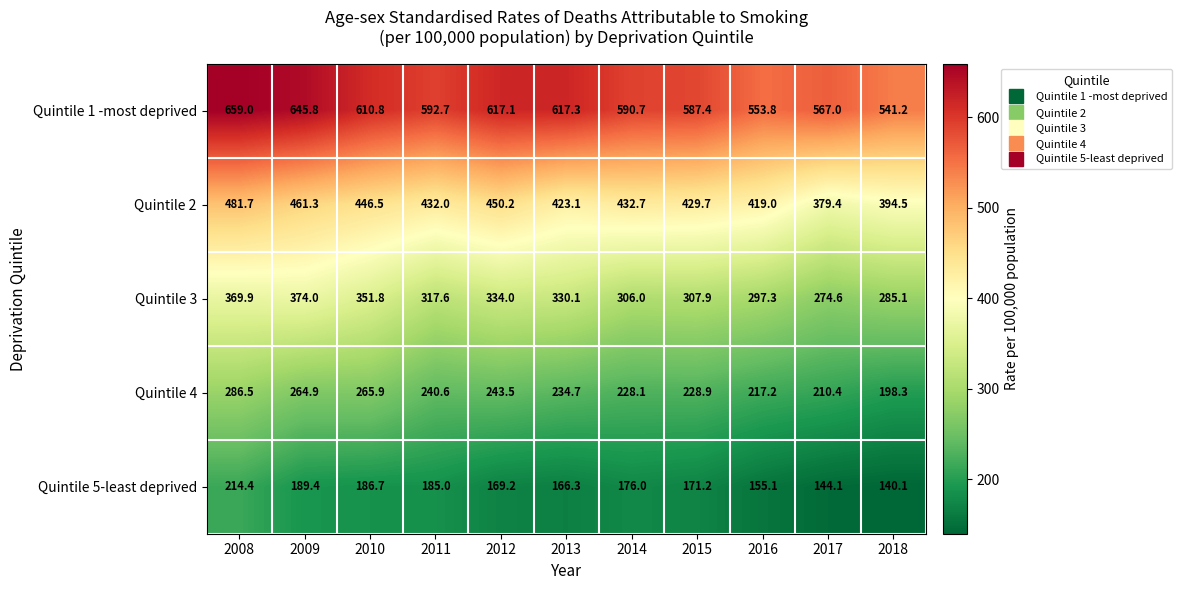

Which series has the widest spread of values?

Quintile 1 -most deprived